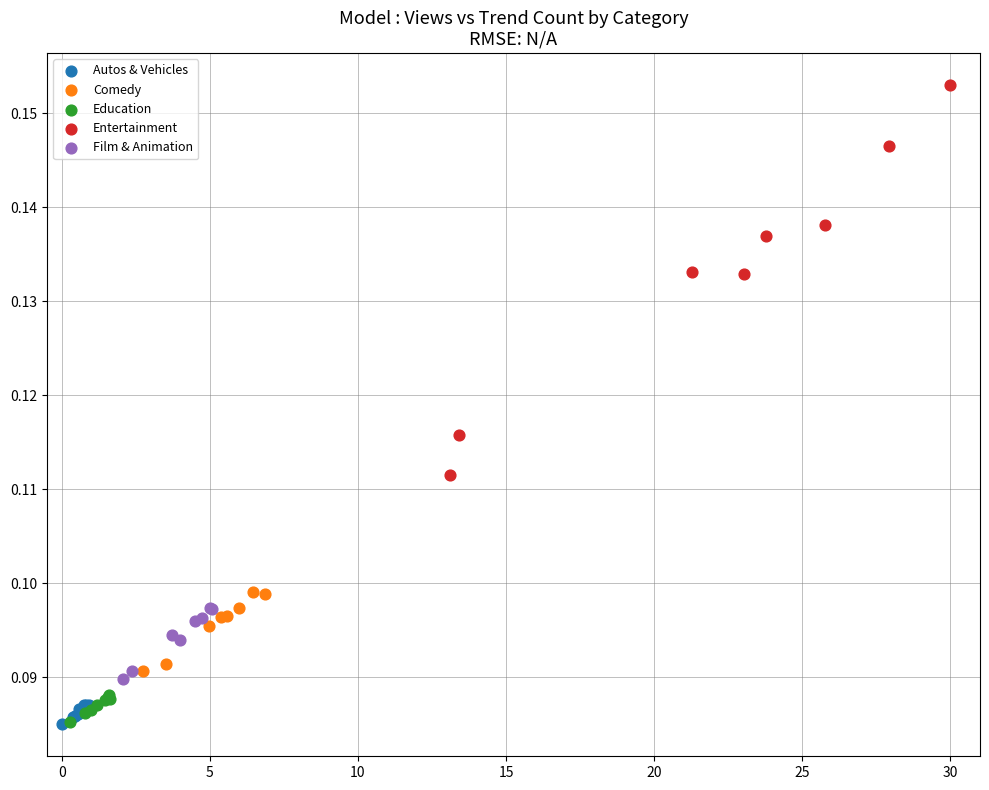

What are all the series names shown in the legend?

Autos & Vehicles, Comedy, Education, Entertainment, Film & Animation